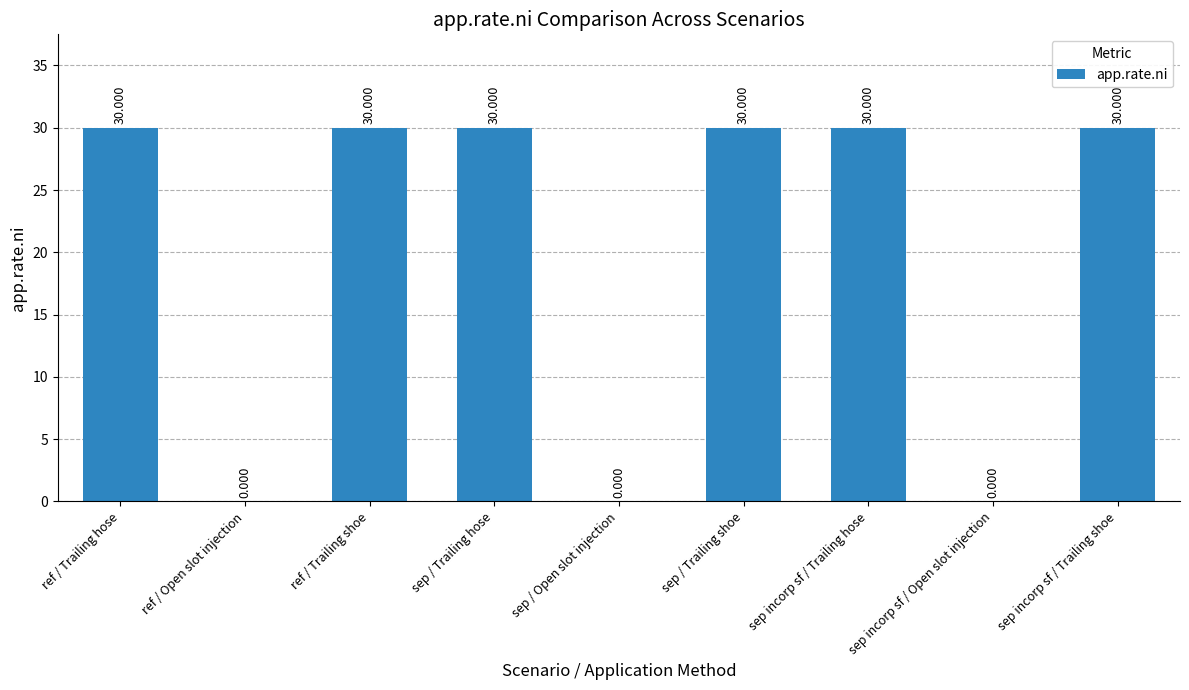

Between sep / Trailing shoe and sep / Open slot injection, which is larger?

sep / Trailing shoe